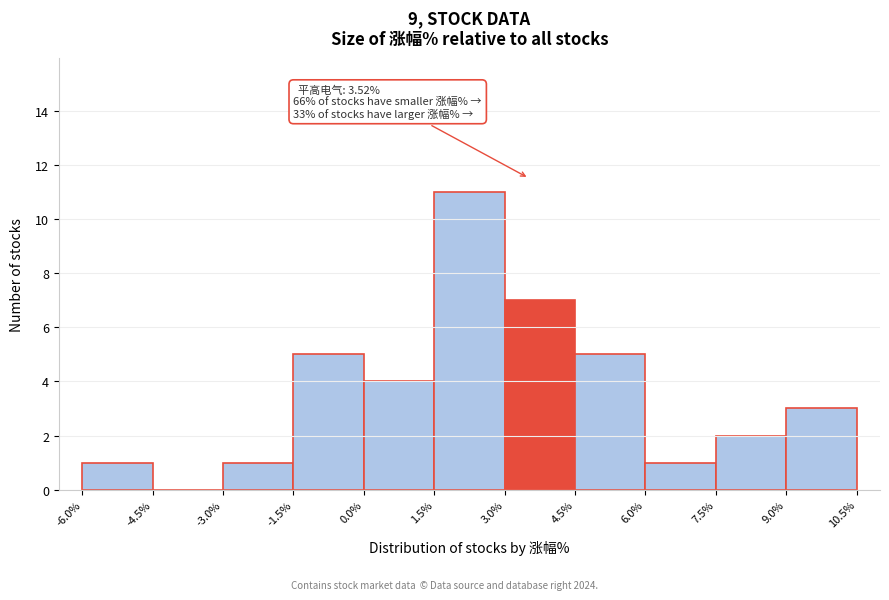

Which range on the x-axis has the tallest bar?

1.5% to 3.0%